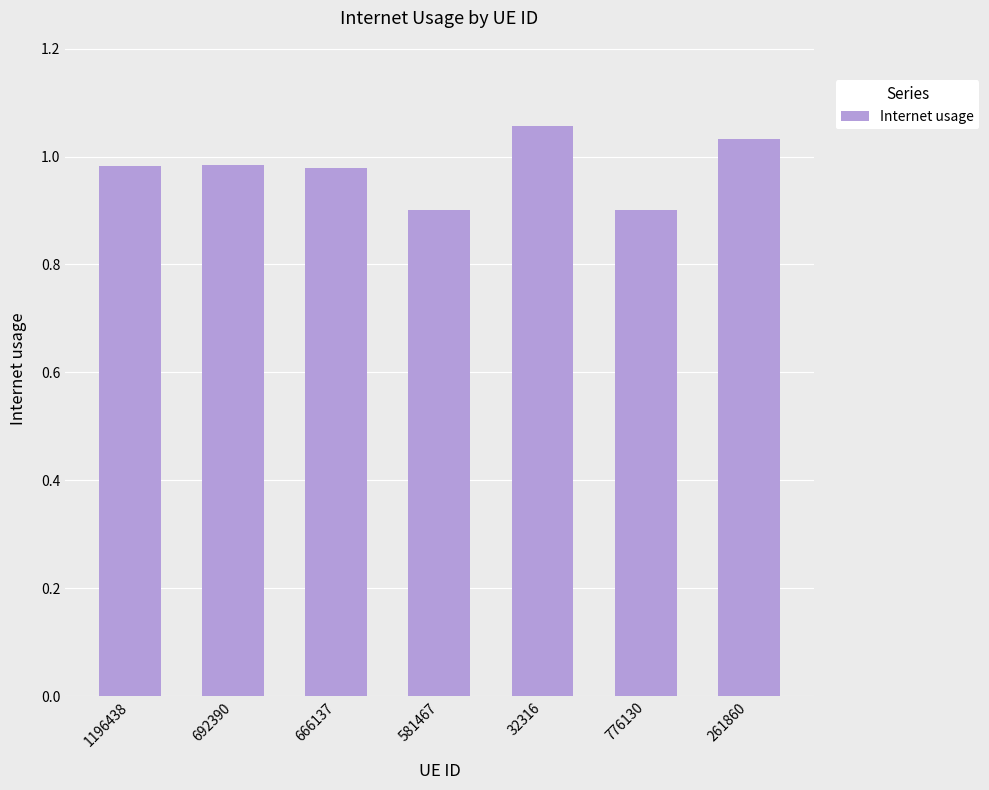

What is the smallest value displayed?

0.9